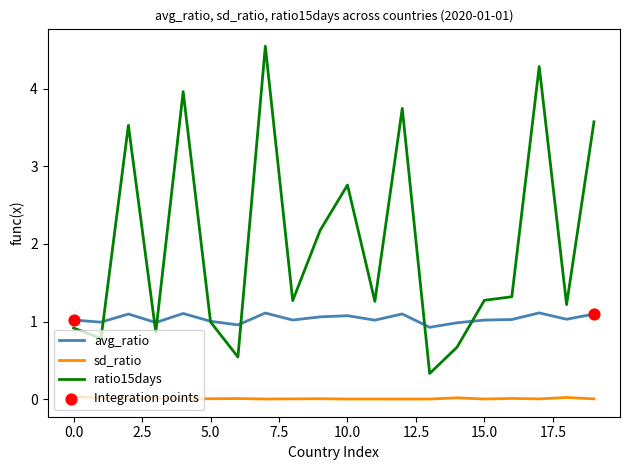

True or false: avg_ratio and sd_ratio intersect in this chart.

False